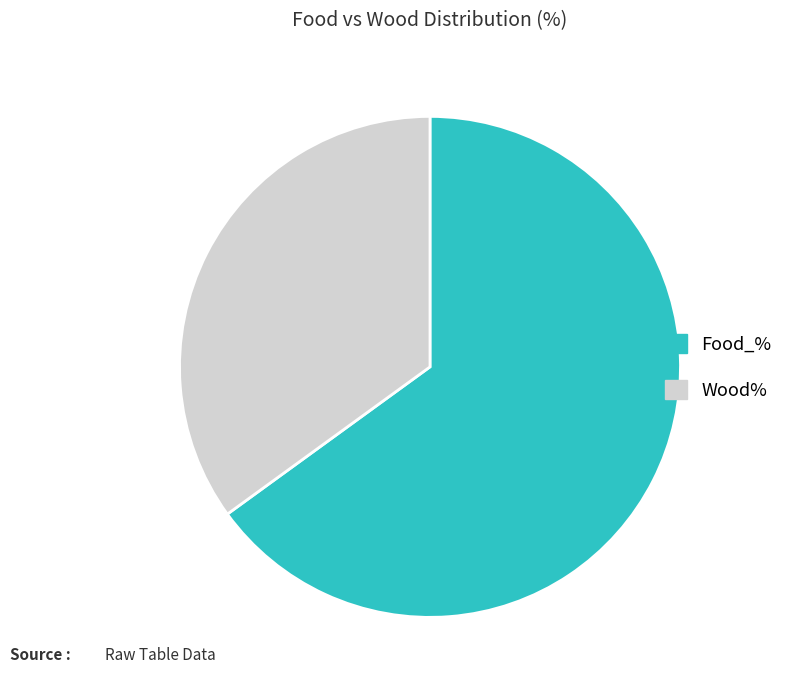

Combined, do Wood% and Food_% account for over 50%?

Yes